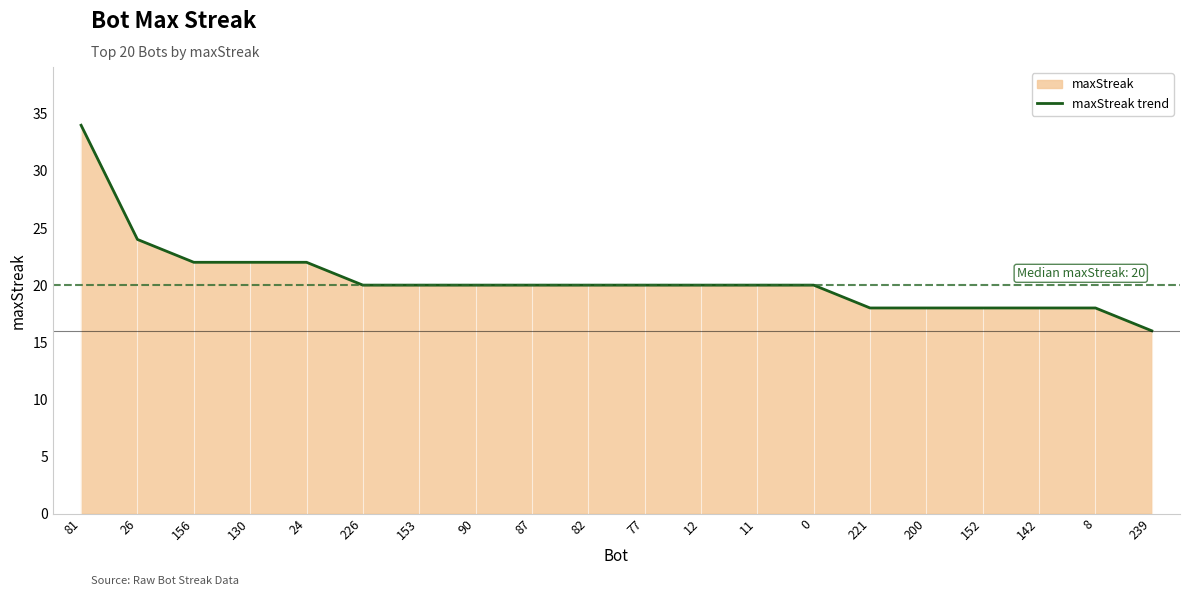

The value at 12 is 9. True or false?

False